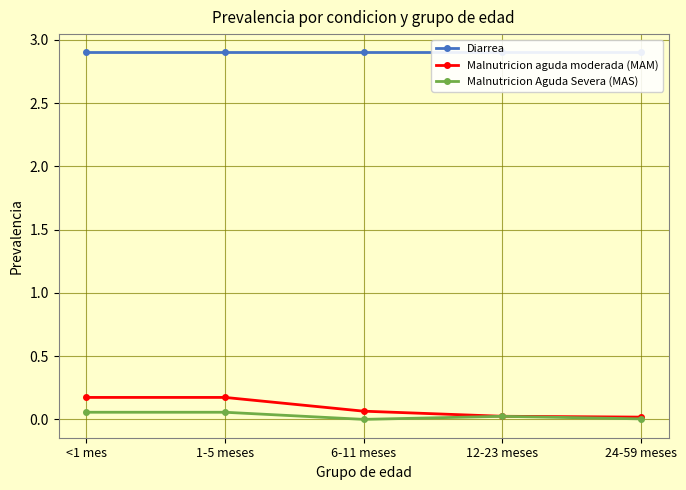

True or false: Malnutricion aguda moderada (MAM) has more than 1 points higher than both neighbors.

False